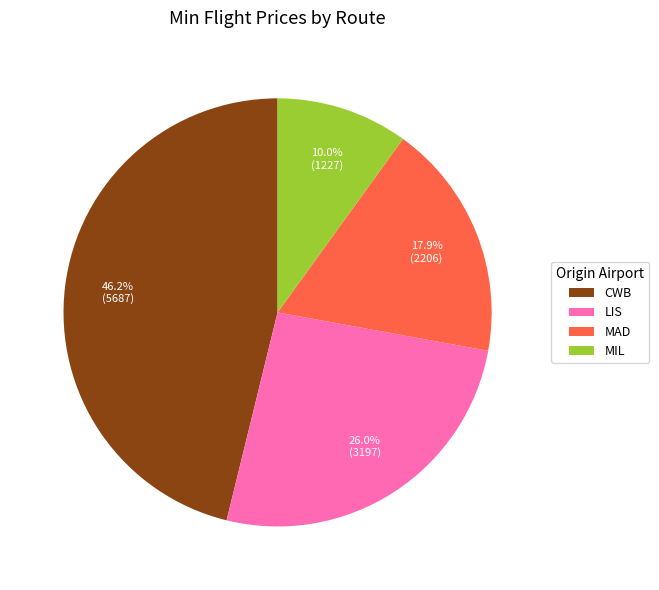

Which slice is the largest?

CWB